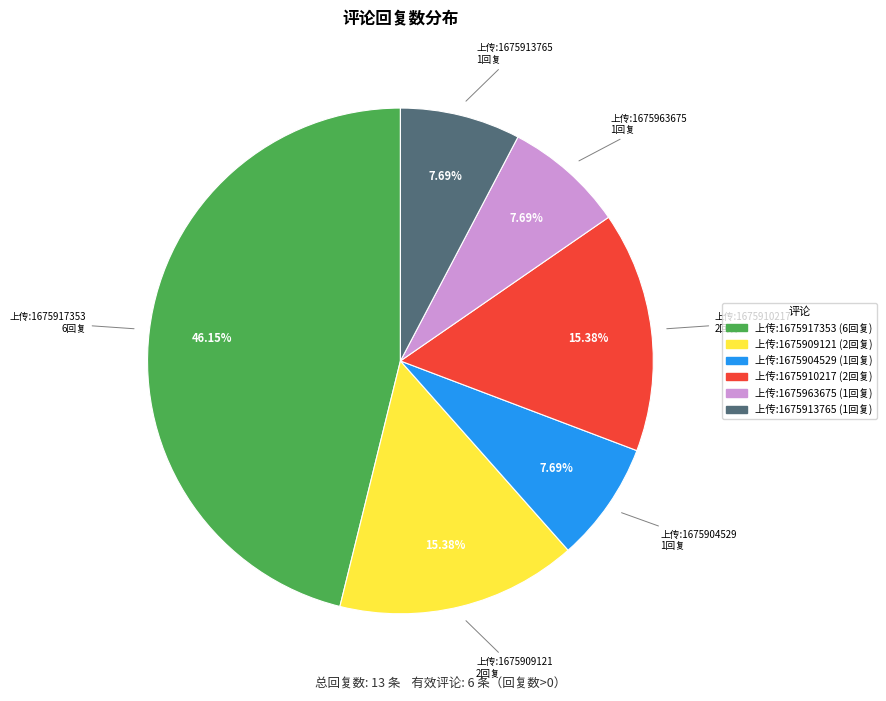

Is there any slice that represents more than half of the pie?

No